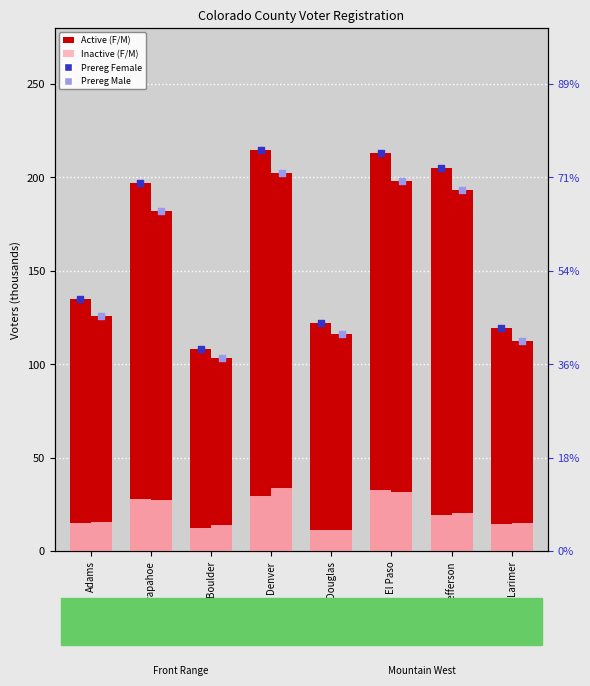

At which category is the sum across all series the highest?

Denver